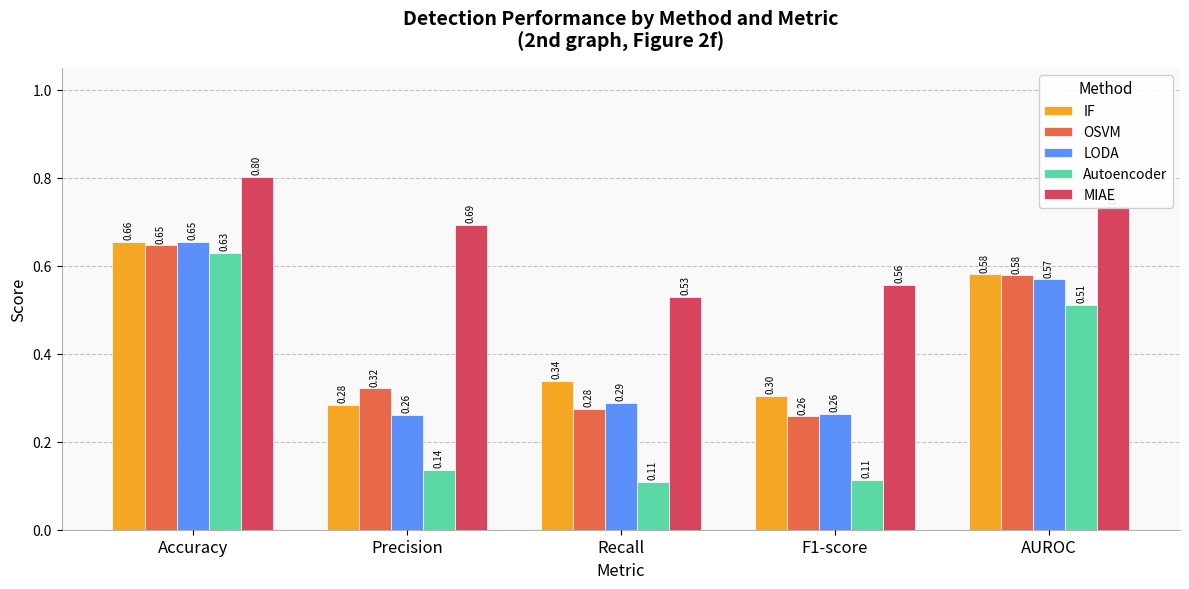

What is the lowest value of the LODA series?

0.3